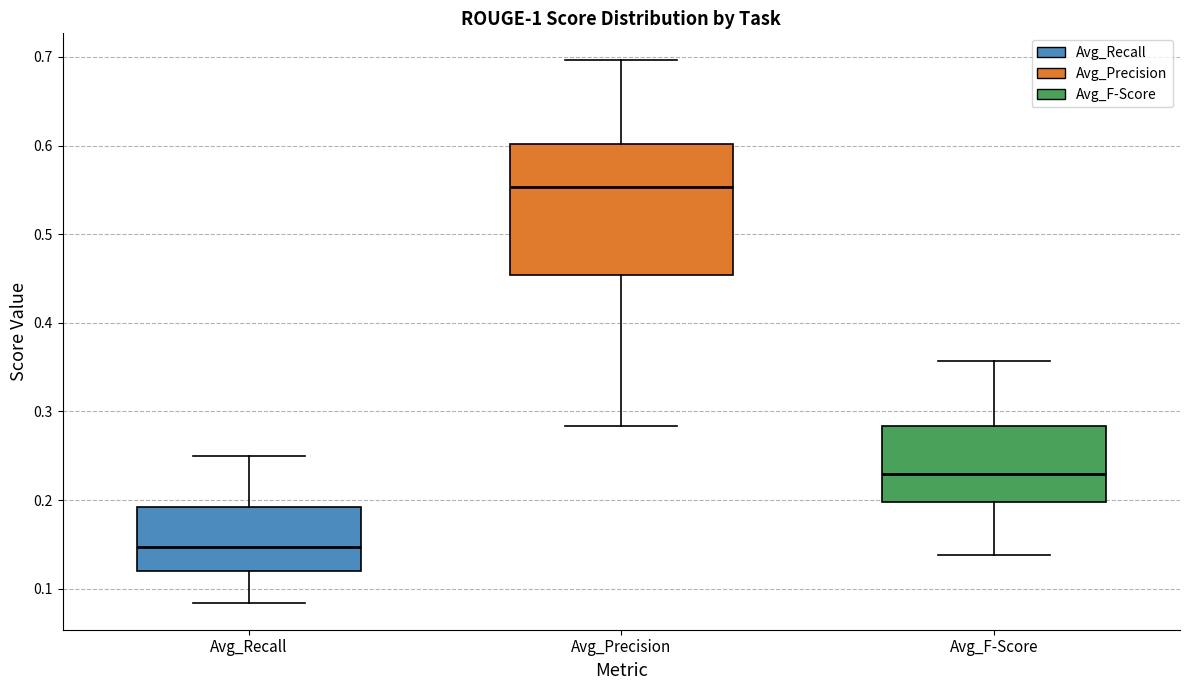

Which box's median line is the lowest?

Avg_Recall